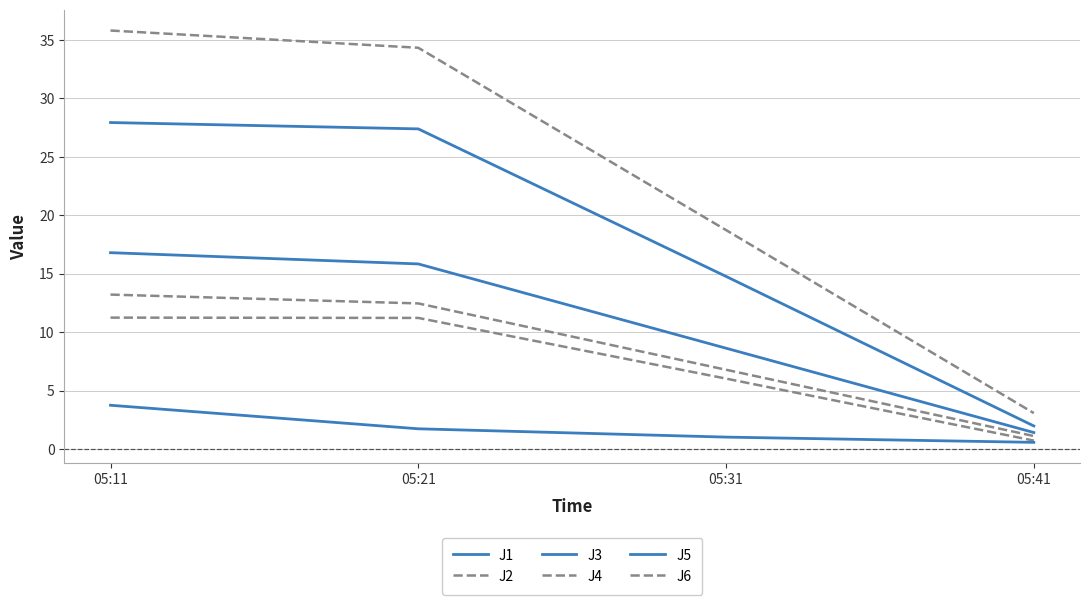

What is the sum of all J4 values?

92.0